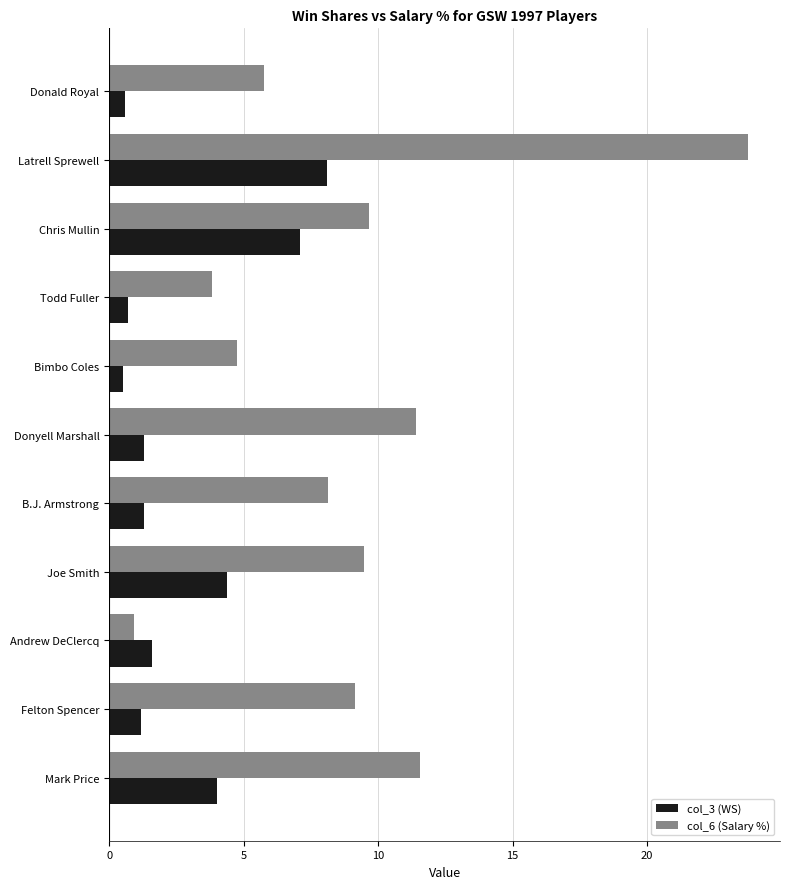

Which label corresponds to the largest value in the chart?

Latrell Sprewell